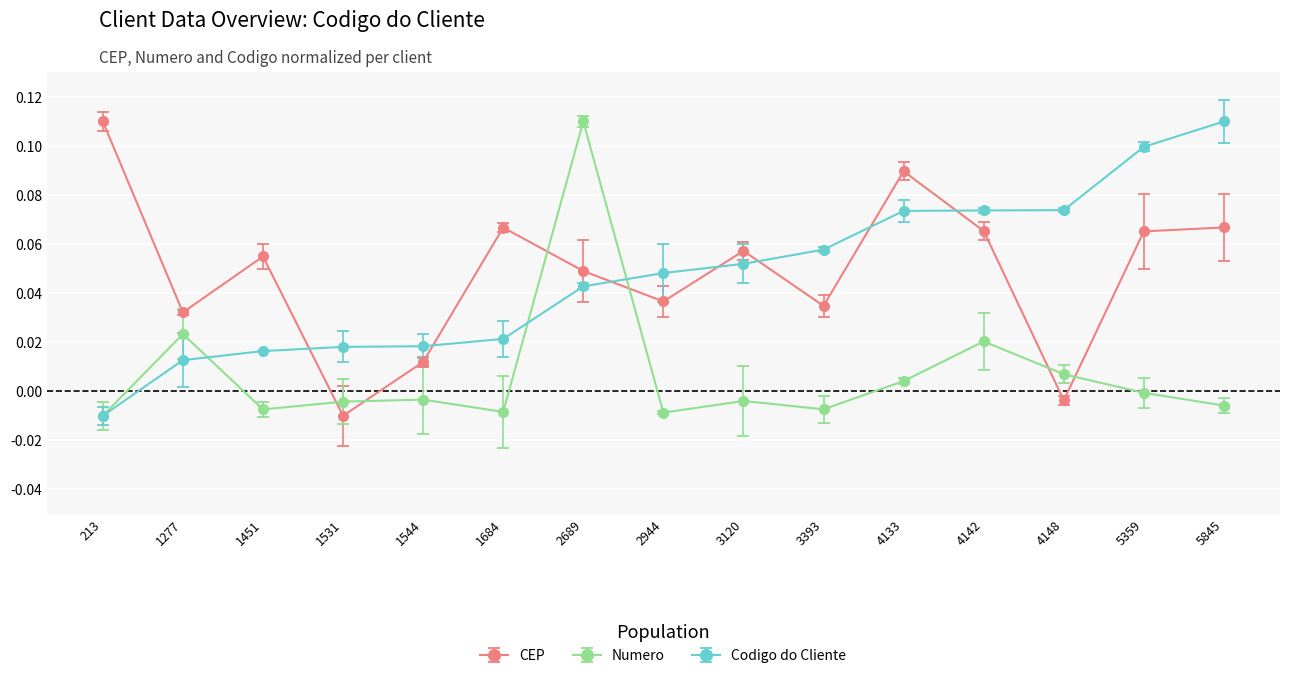

True or false: CEP and Numero intersect in this chart.

True